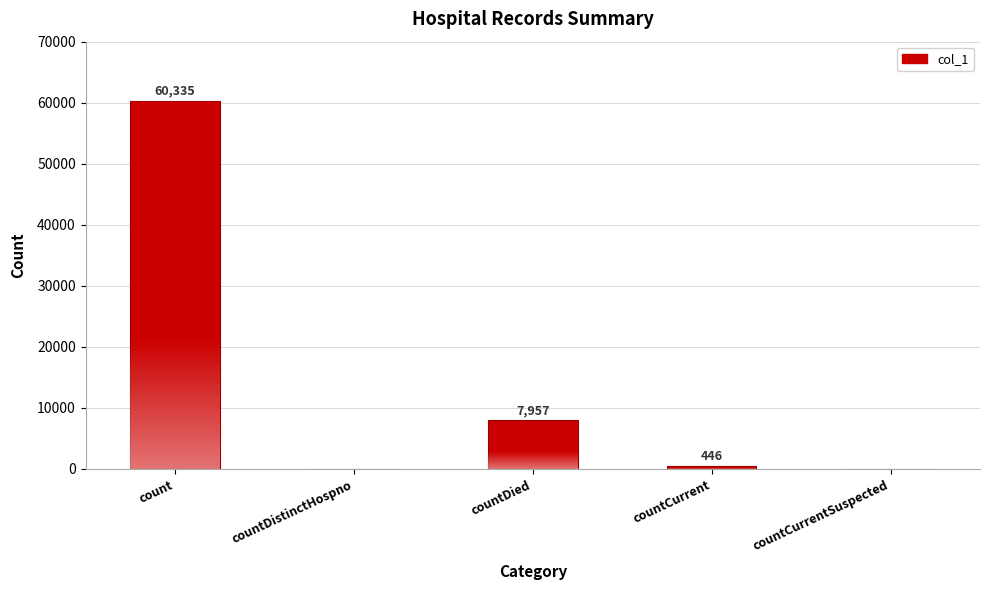

True or false: the data shows 242 at countCurrent.

False